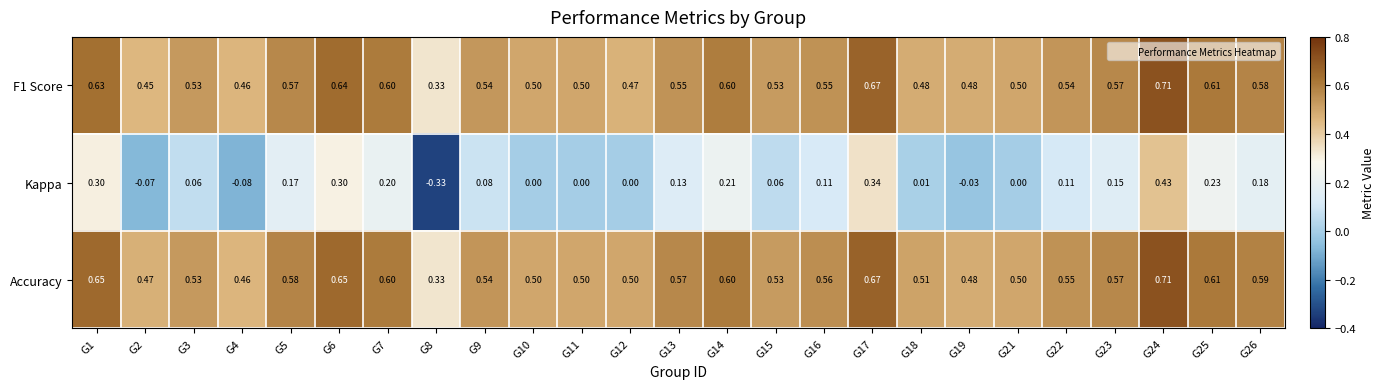

At which category is the sum across all series the highest?

G24